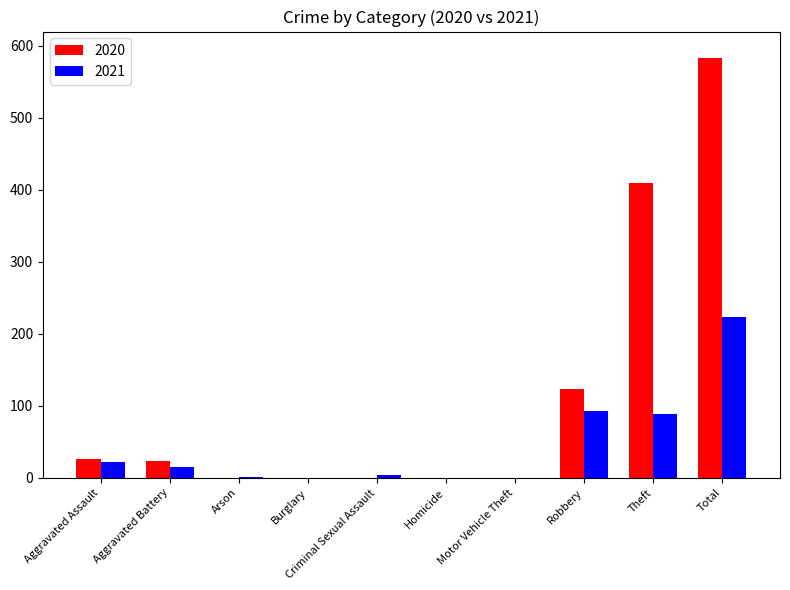

How many distinct data groups are displayed?

2